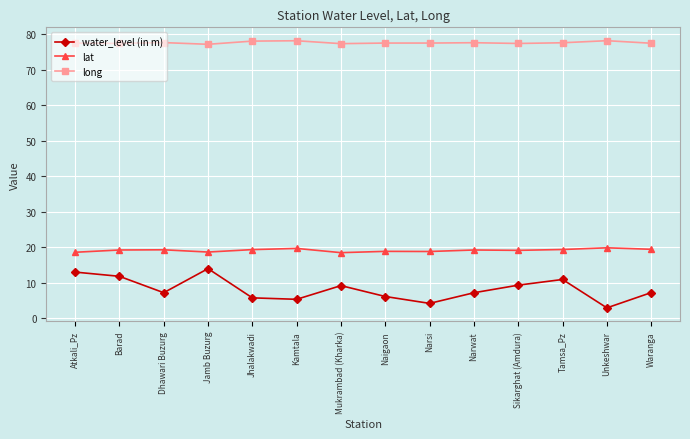

What is the sum of the water_level (in m) values at Kamtala and Barad?

17.2